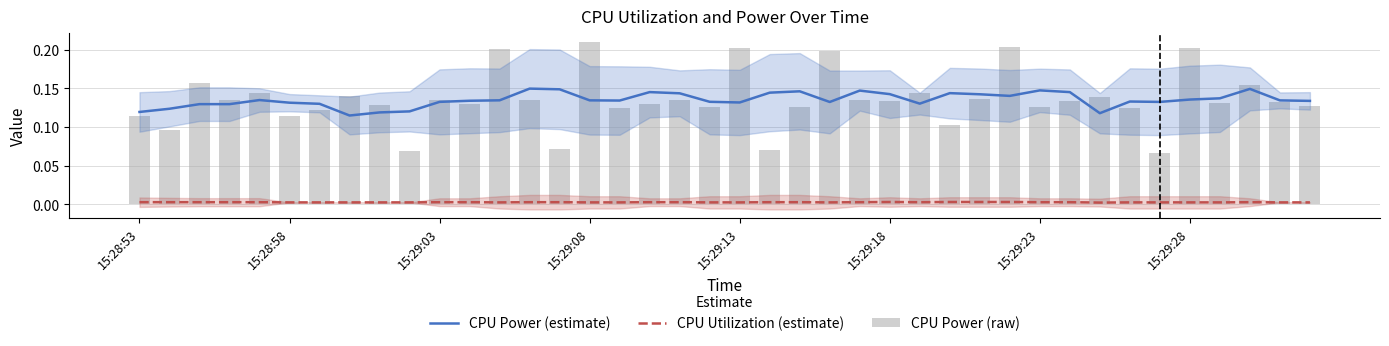

Which series changed the most between 8 and 27?

CPU Power (raw)